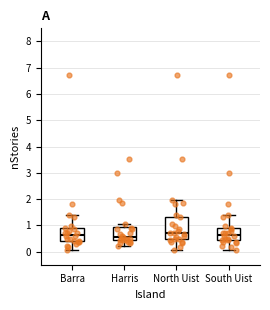

Comparing the boxes themselves (not the whiskers), which one is the tallest?

North Uist